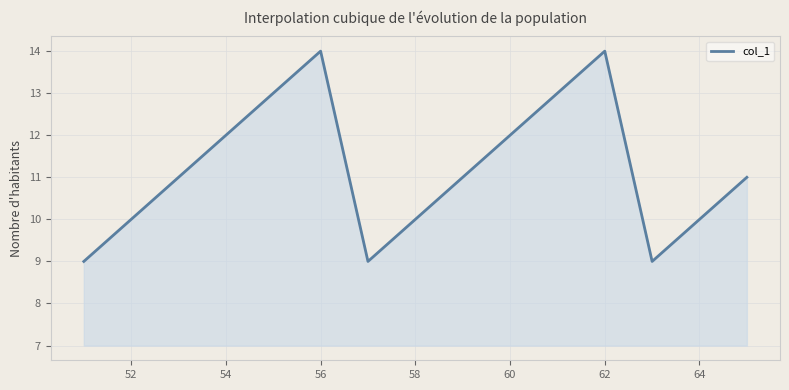

What is the maximum value shown in the chart?

14